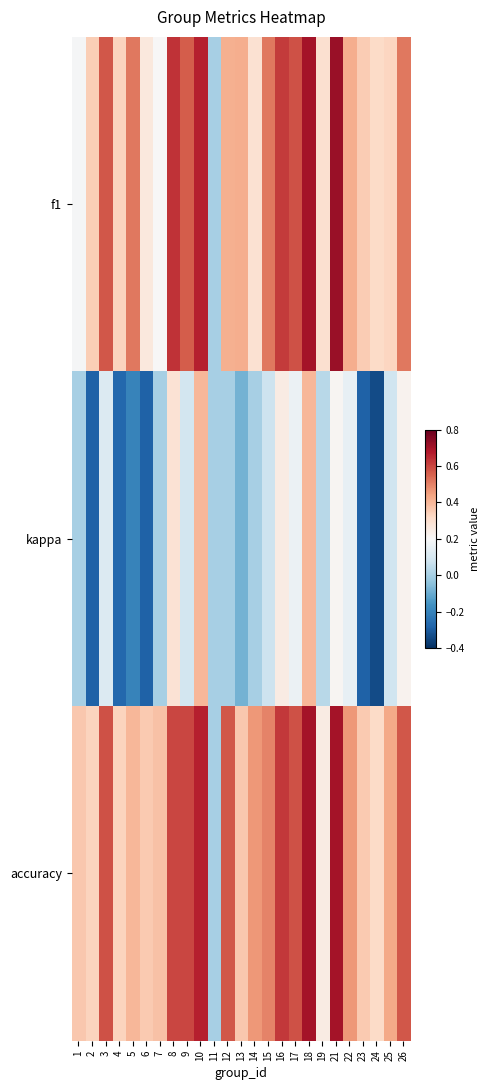

Rank the series at 26 from highest to lowest value.

accuracy, f1, kappa